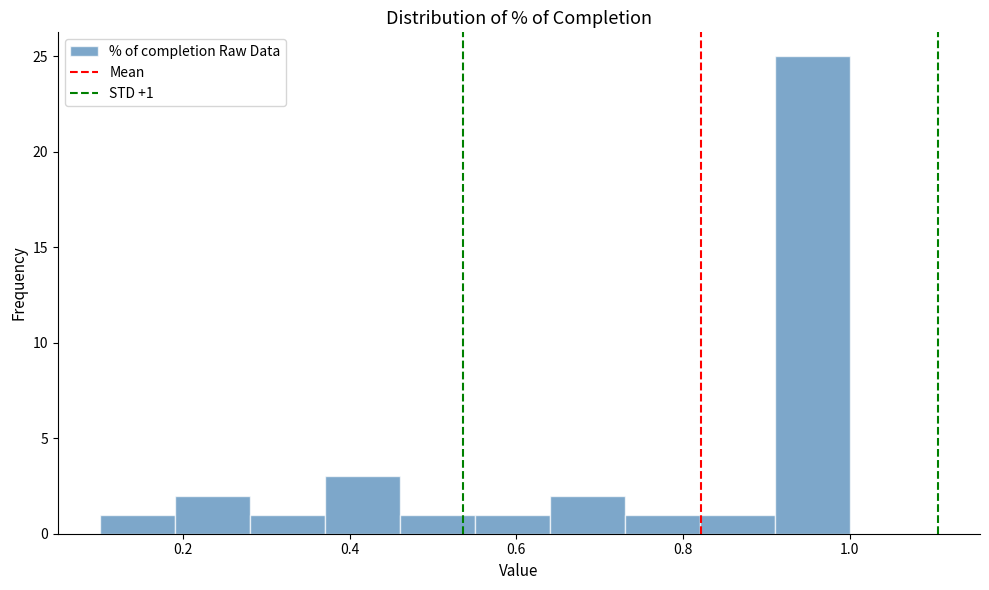

Over which range of the x-axis is the bar tallest?

0.91 to 1.00